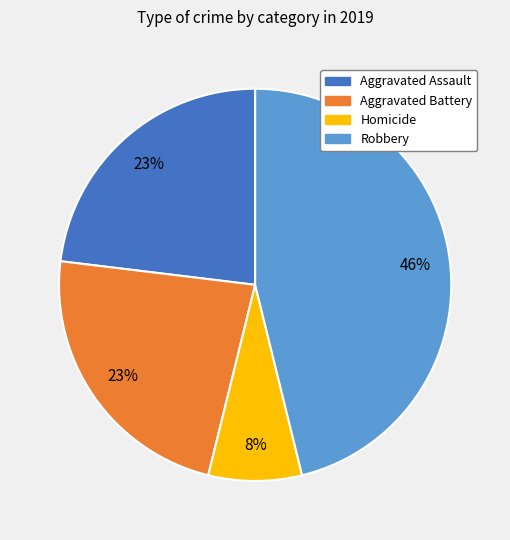

Is there a majority slice in this chart?

No